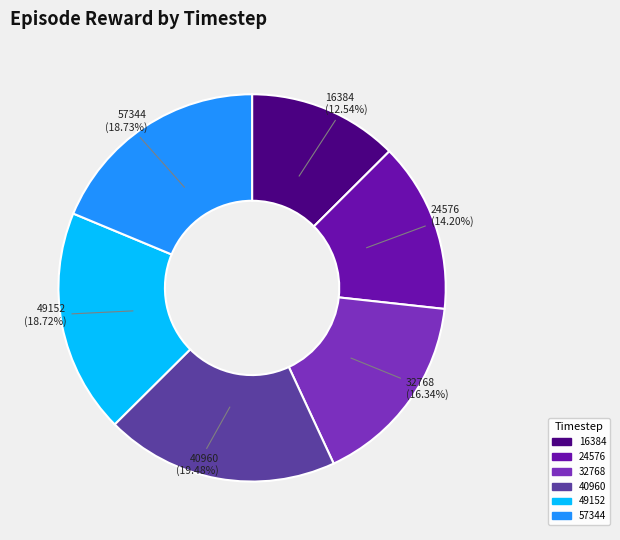

Between 16384 and 49152, which is larger?

49152